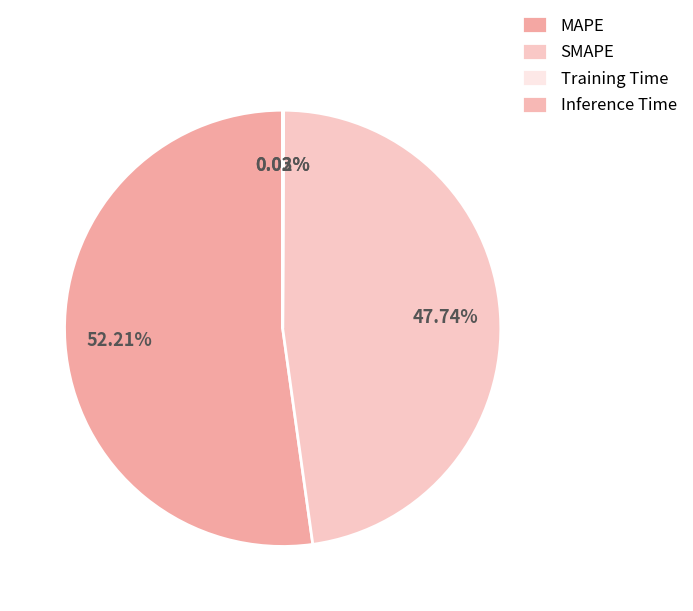

Does SMAPE account for over 50% of the chart?

No